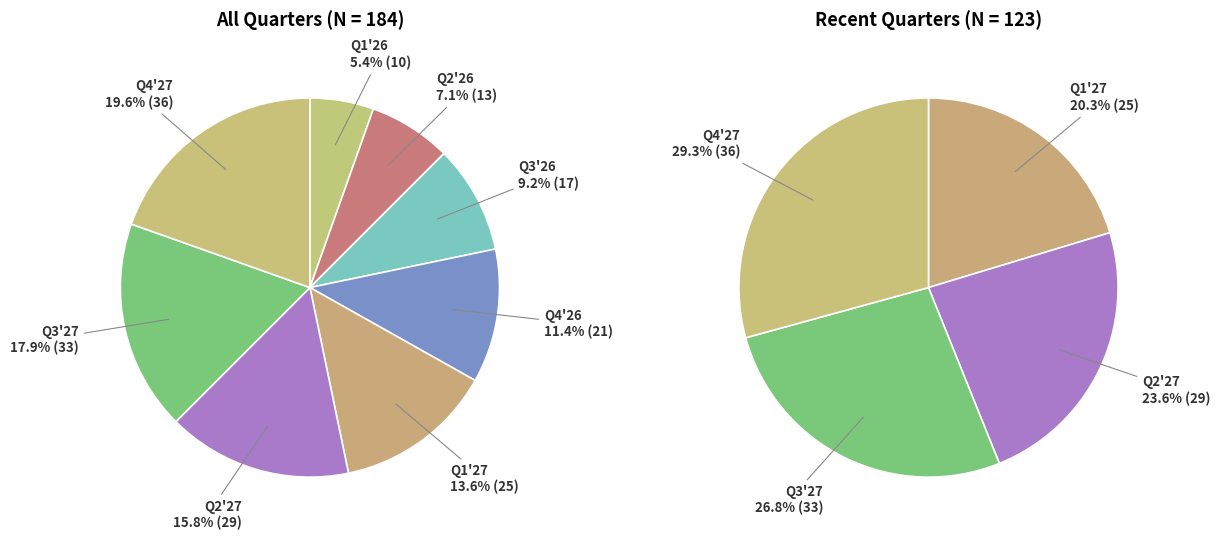

To the nearest percent, what percentage of the pie is Q3'26?

9%